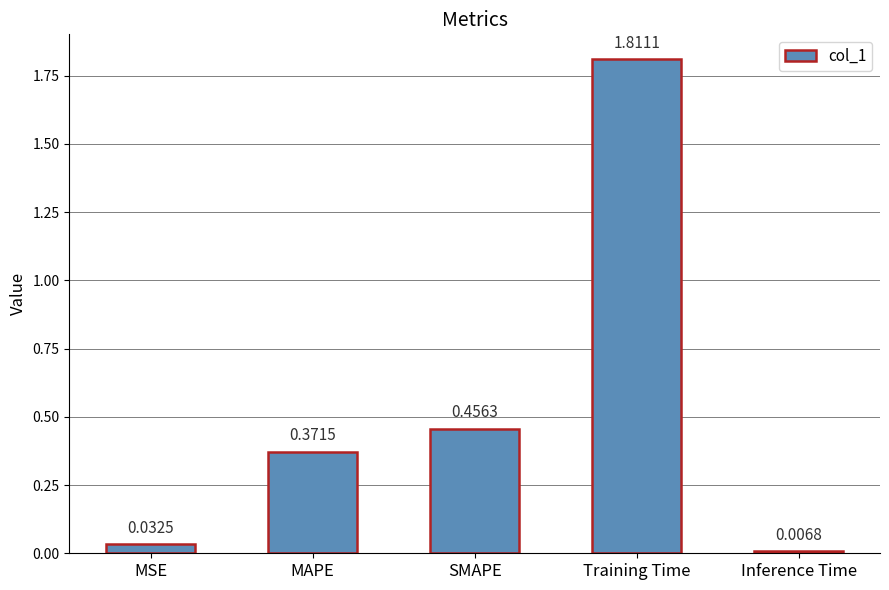

What is the change in value from SMAPE to Inference Time?

-0.4